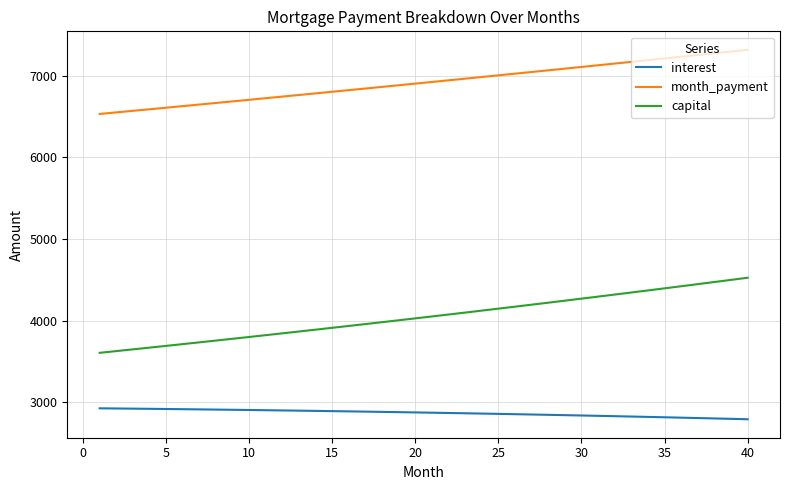

What is the difference between the maximum and minimum values in the interest series?

133.9